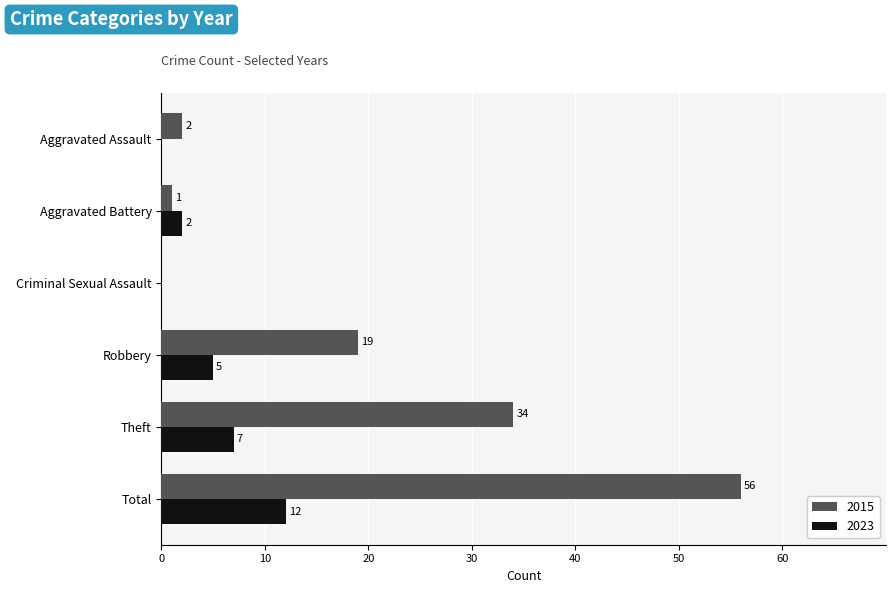

What is the total value across all series at Total?

68